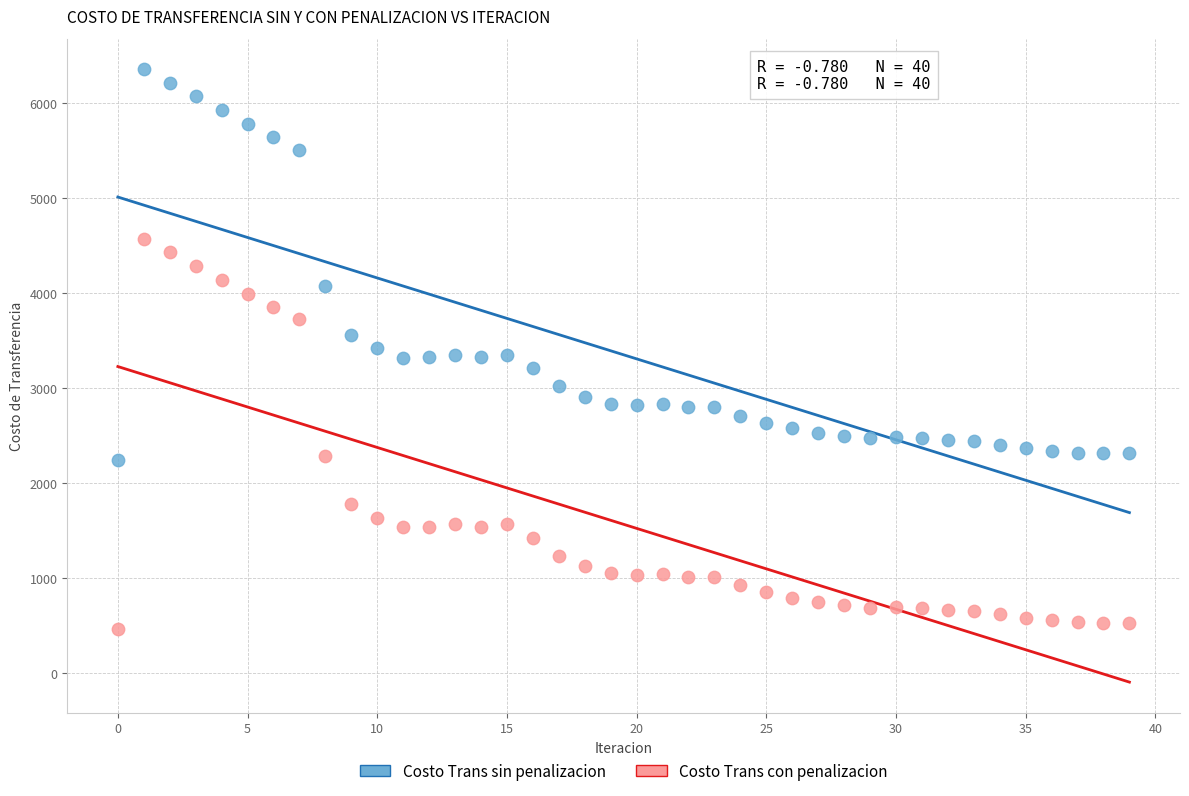

Across all data points, what is the range of Y values (max minus min)?

5902.1